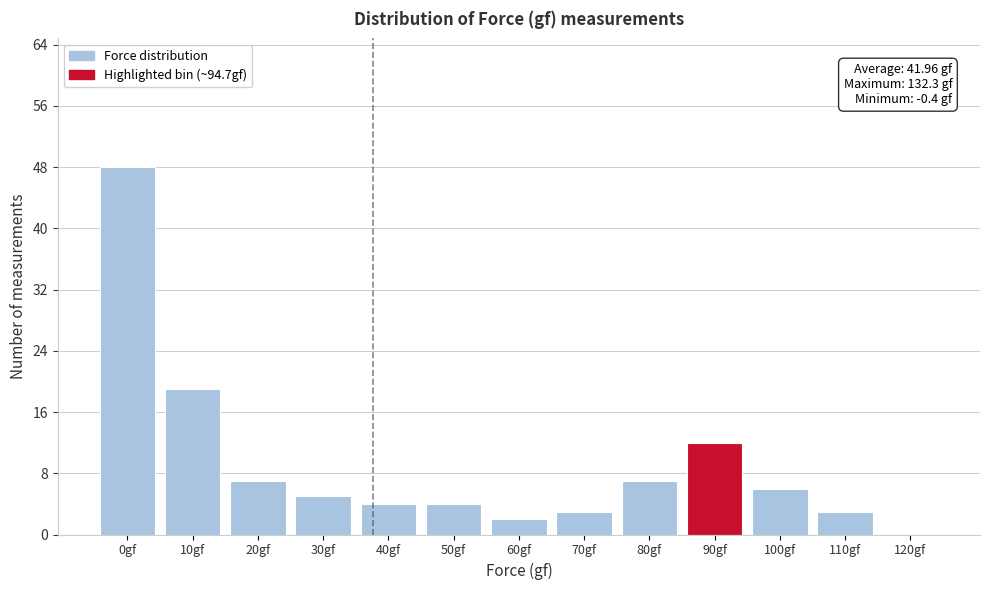

Reading left to right, extract all data points from this chart.

0gf=48	10gf=19	20gf=7	30gf=5	40gf=4	50gf=4	60gf=2	70gf=3	80gf=7	90gf=12	100gf=6	110gf=3	120gf=0